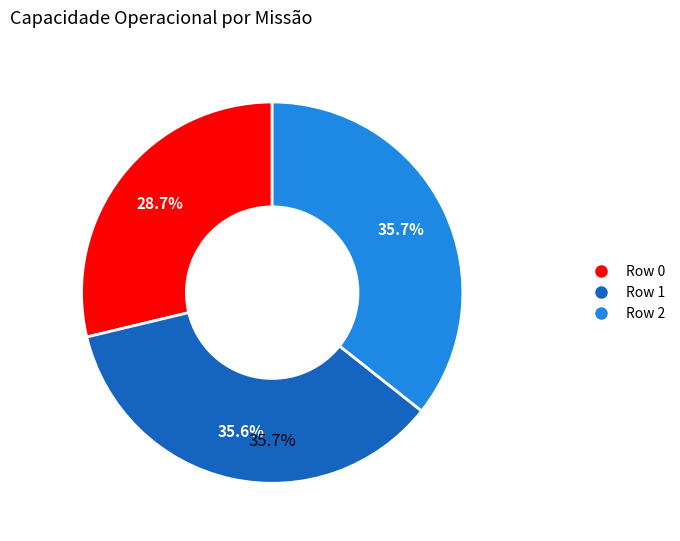

To the nearest percent, what is the average slice percentage?

33%